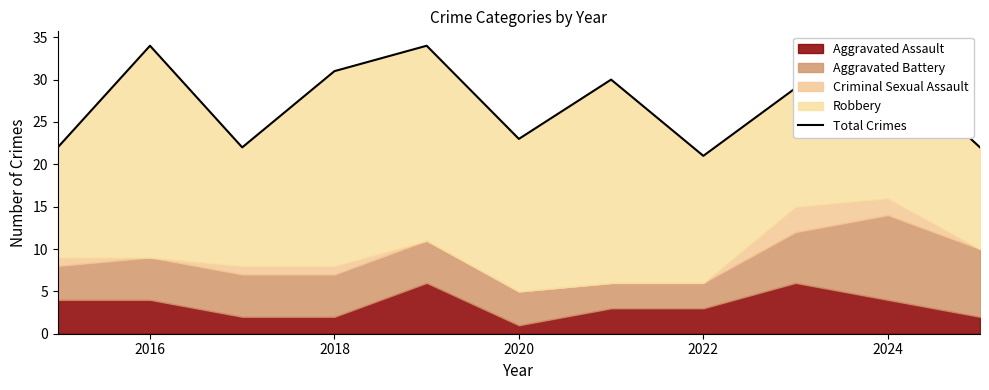

What is the sum of the values at 2024 and 2022?

53